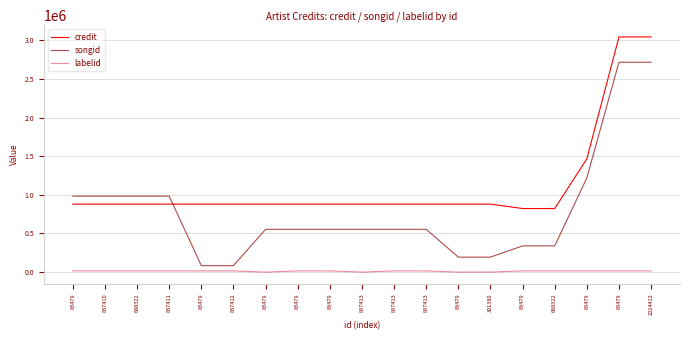

True or false: labelid and songid cross at least once.

False